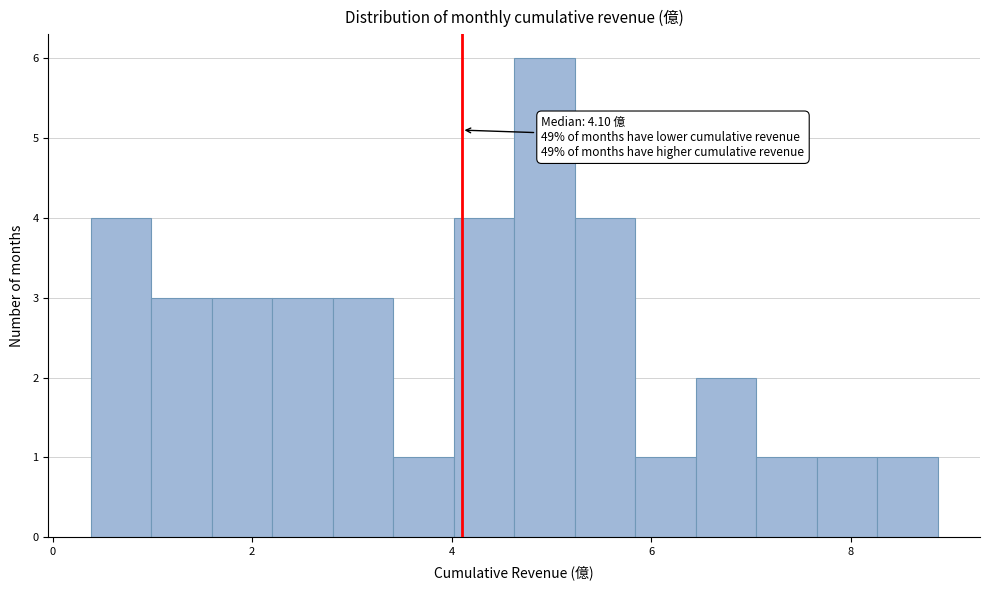

Around what value on the x-axis is the tallest bar? Give the approximate position of its centre, as read against the axis.

5.0